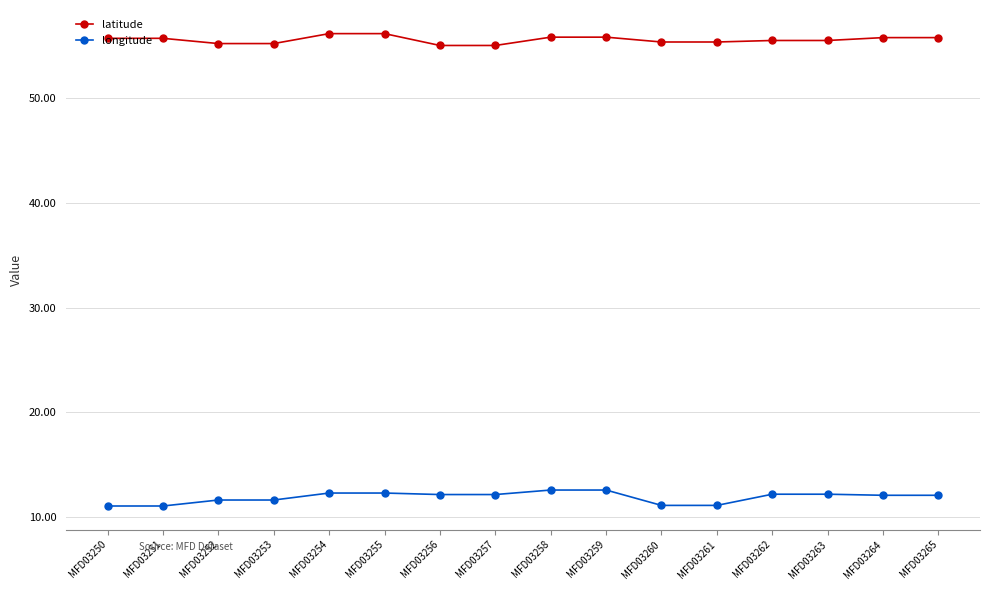

True or false: latitude has a value of 94.0 at MFD03257.

False